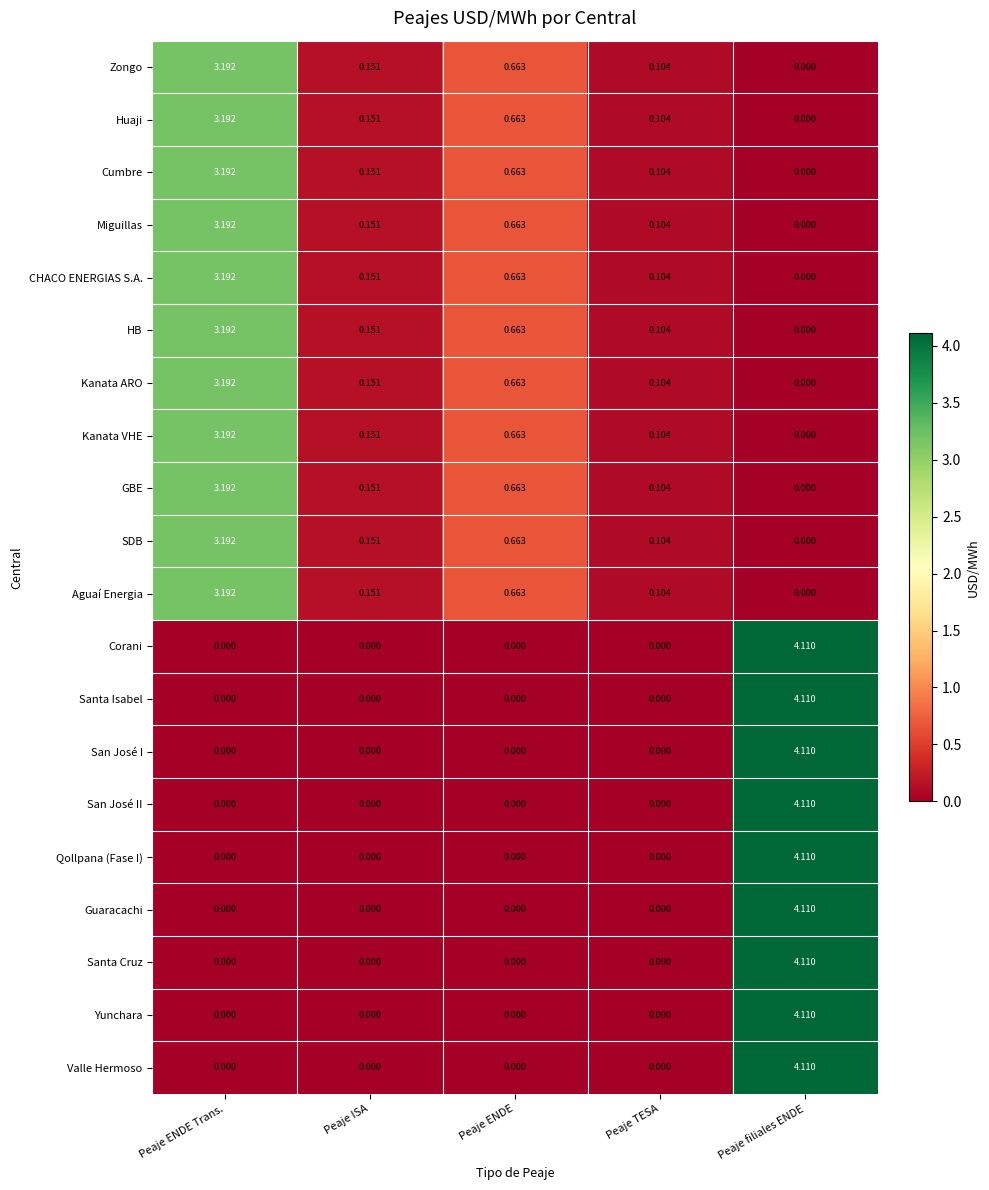

At which category is the sum across all series the highest?

Peaje filiales ENDE